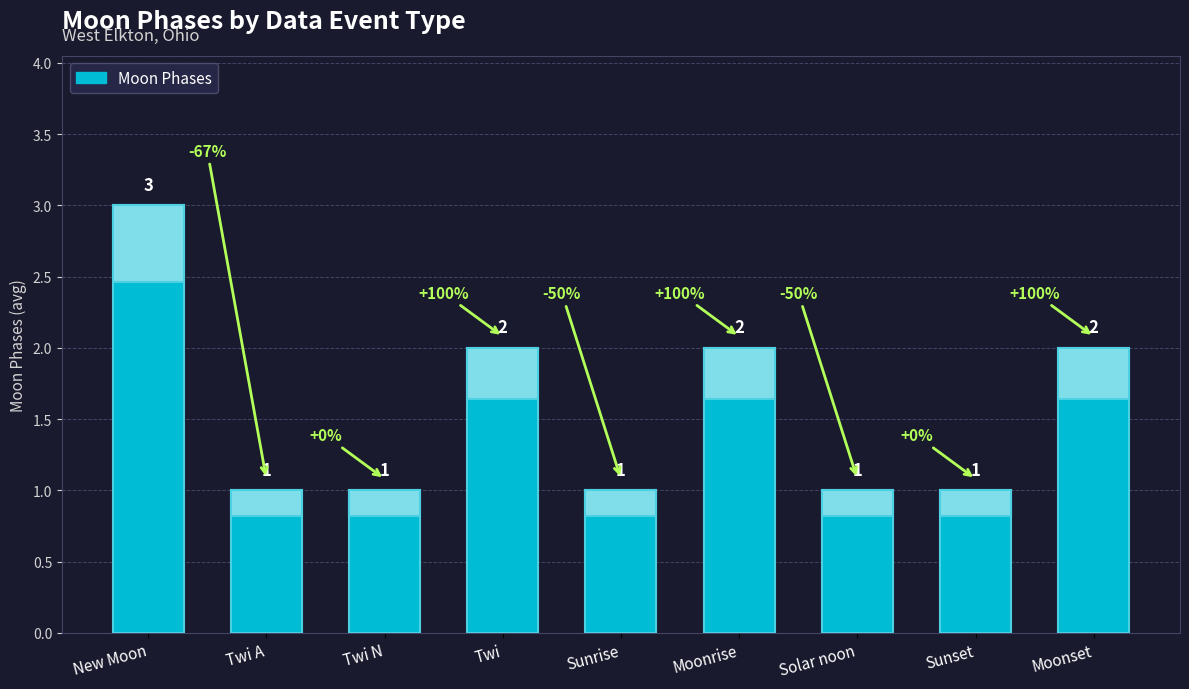

What is the average value?

2